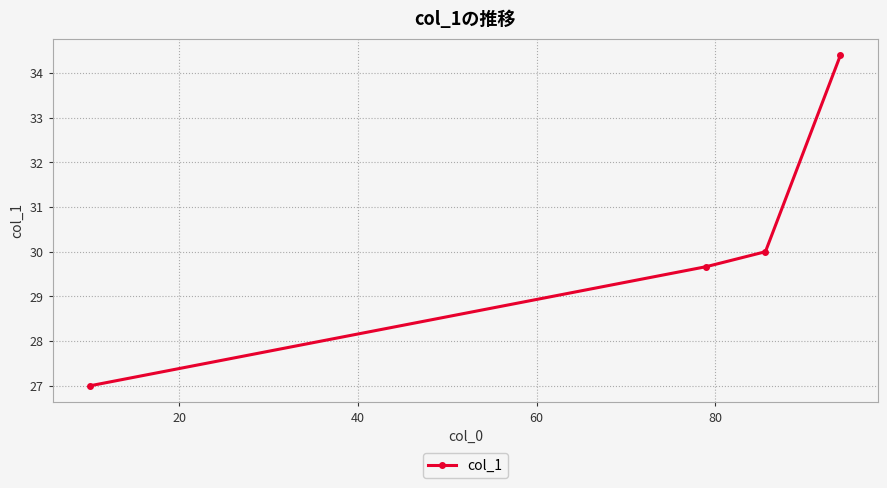

What is the smallest value displayed?

27.0